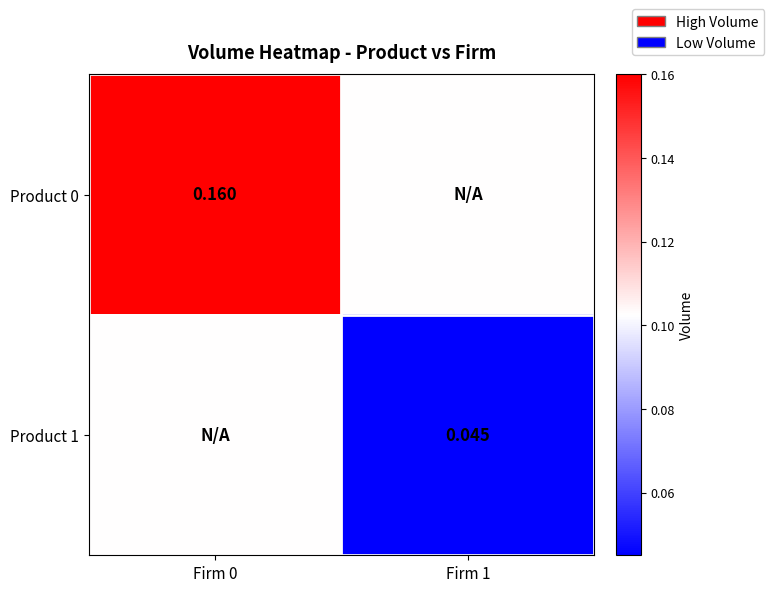

Is the value of Product 1 at Firm 1 greater than the value of Product 0 at Firm 0?

No